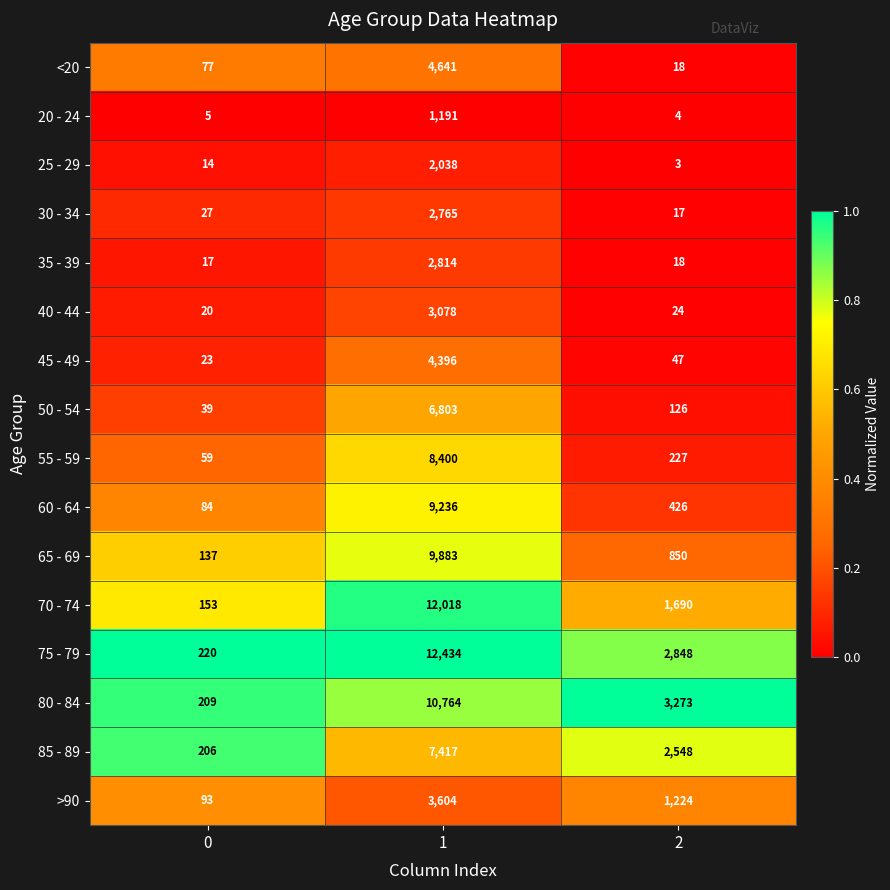

The value of 45 - 49 at 2 is 74. True or false?

False